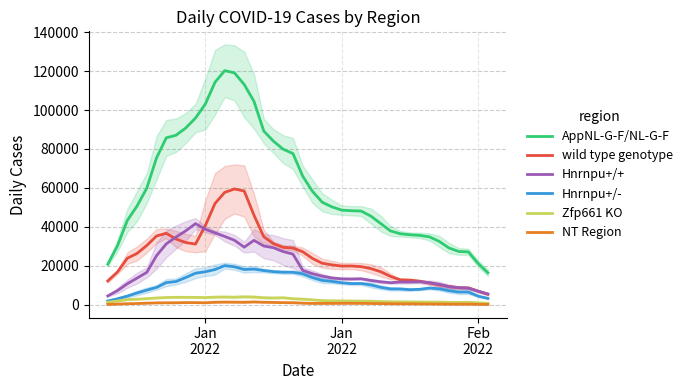

What are all the series names shown in the legend?

AppNL-G-F/NL-G-F, wild type genotype, Hnrnpu+/+, Hnrnpu+/-, Zfp661 KO, NT Region